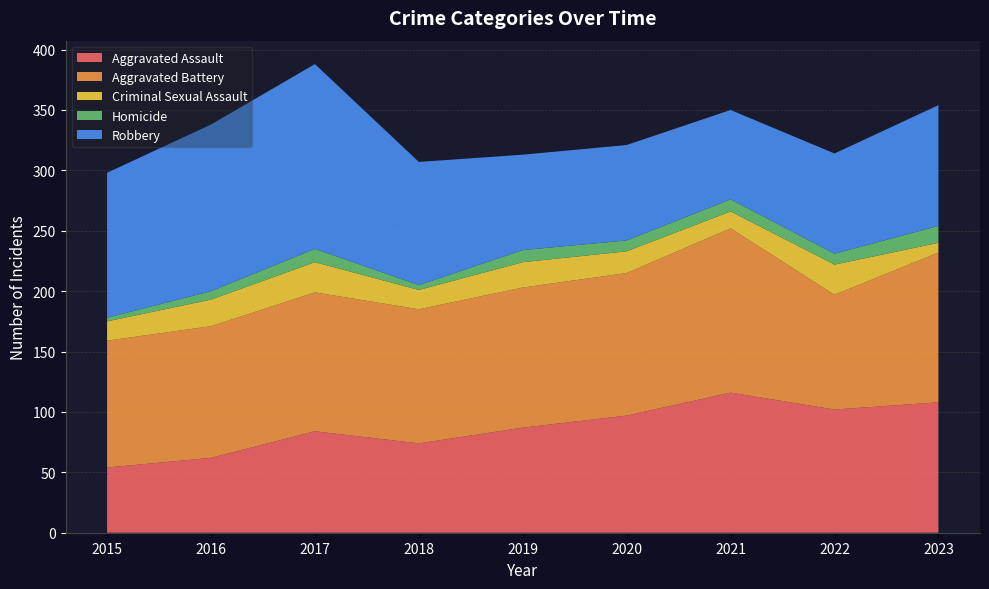

Reading left to right, list all the values displayed in this chart.

Aggravated Assault: 2015=54	2016=62	2017=84	2018=74	2019=87	2020=97	2021=116	2022=102	2023=108
Aggravated Battery: 2015=105	2016=109	2017=115	2018=111	2019=116	2020=118	2021=136	2022=95	2023=124
Criminal Sexual Assault: 2015=16	2016=22	2017=25	2018=16	2019=21	2020=18	2021=14	2022=25	2023=8
Homicide: 2015=3	2016=7	2017=11	2018=4	2019=10	2020=9	2021=10	2022=9	2023=14
Robbery: 2015=120	2016=138	2017=153	2018=102	2019=79	2020=79	2021=74	2022=83	2023=100